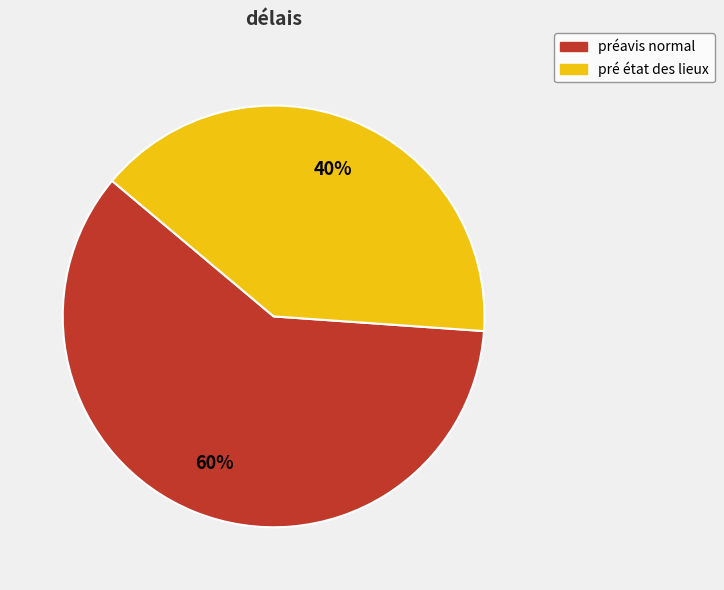

Is pré état des lieux the majority of the pie?

No